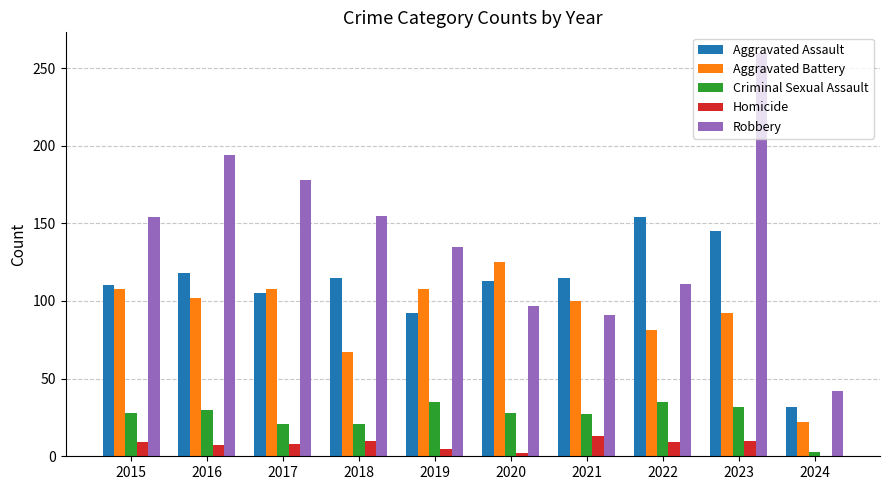

The value of Homicide at 2015 is 9. True or false?

True